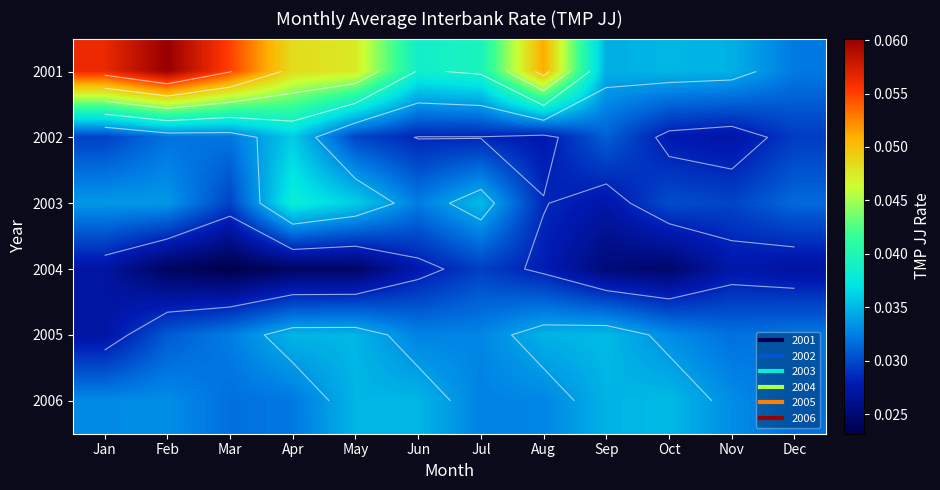

At which category is the sum across all series the highest?

Apr